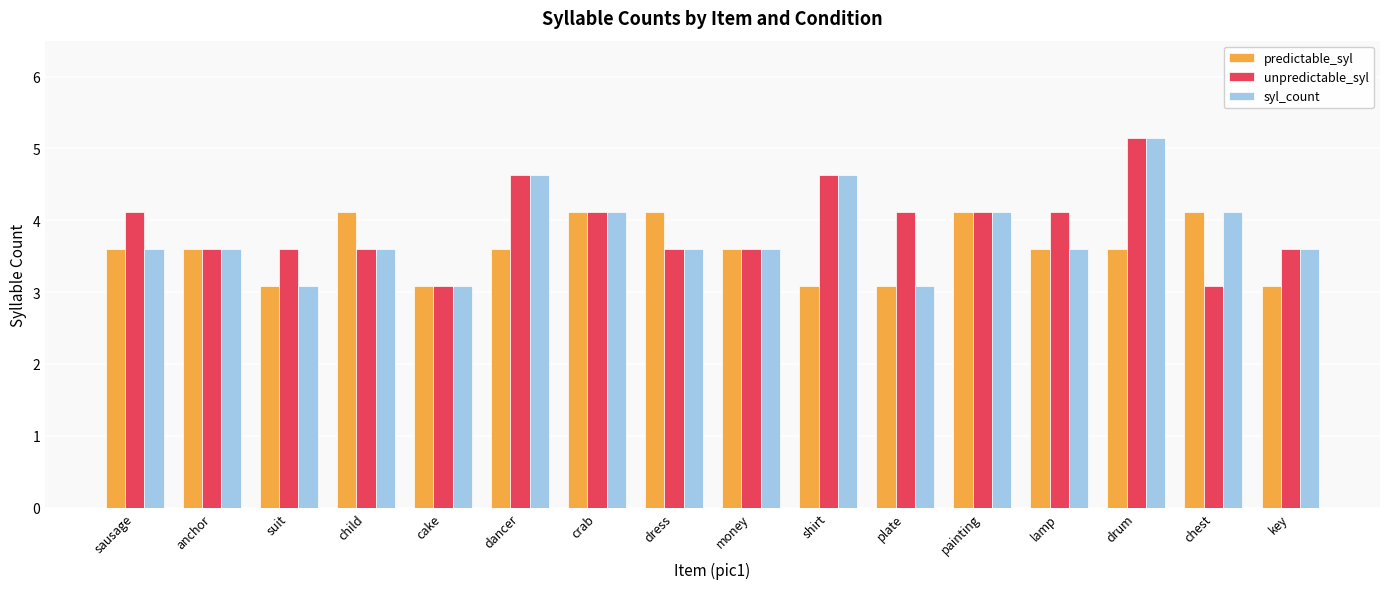

Which label corresponds to the largest value in the chart?

drum